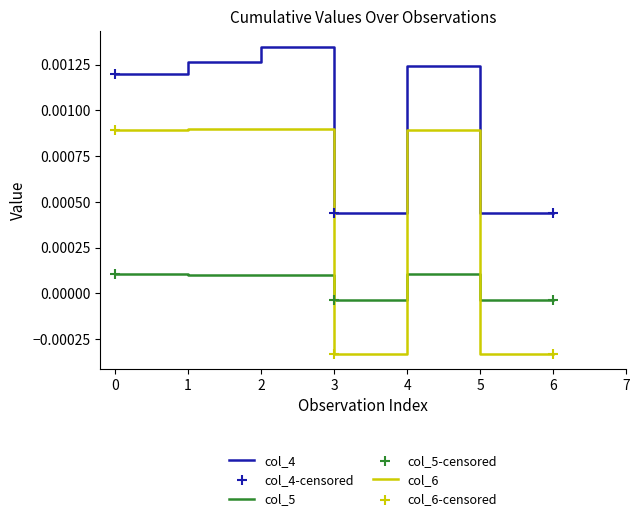

Which series has the widest spread of values?

col_6